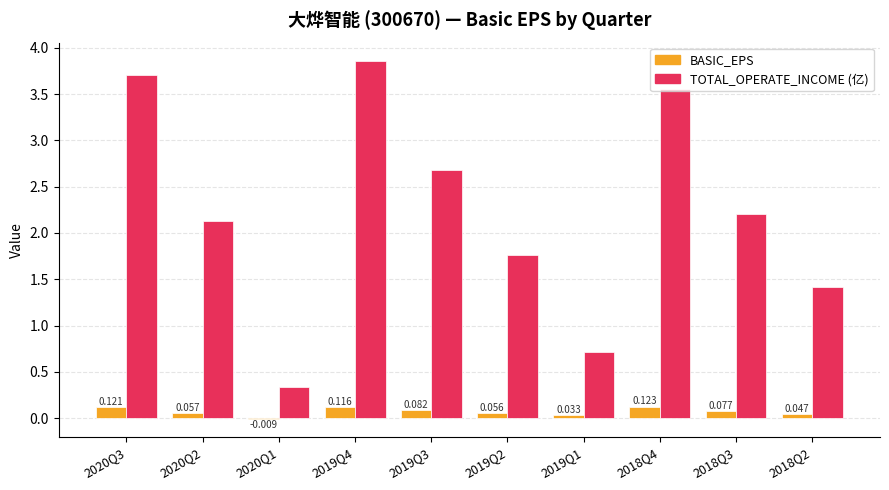

Between 2020Q2 and 2019Q2, which series saw the biggest shift?

TOTAL_OPERATE_INCOME (亿)